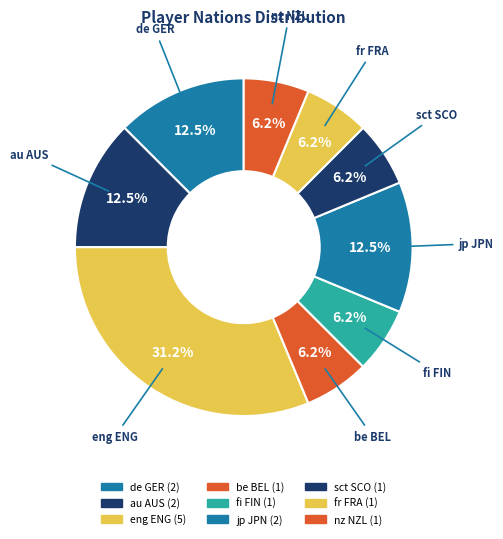

Is it true that jp JPN is 12% of the pie?

True